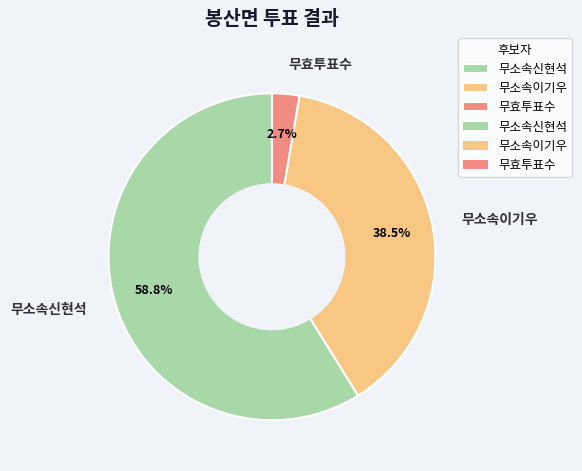

Is the sum of 무소속이기우 and 무소속신현석 greater than half?

Yes